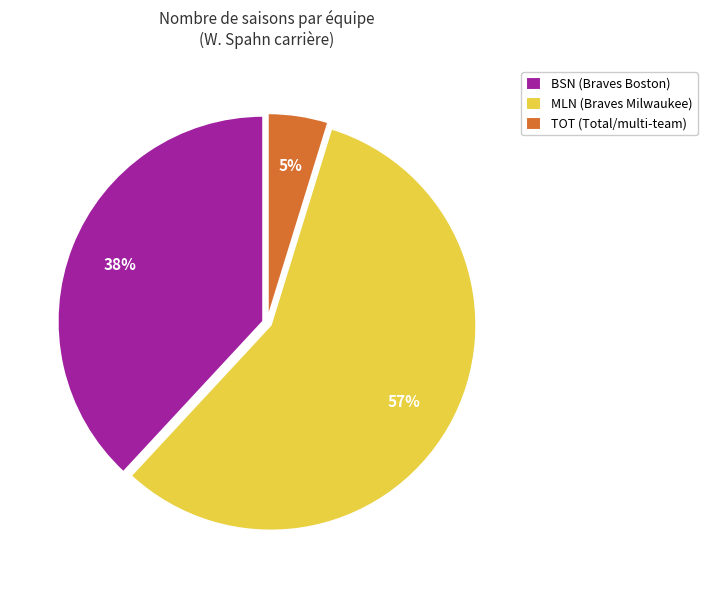

How many segments does this pie chart have?

3